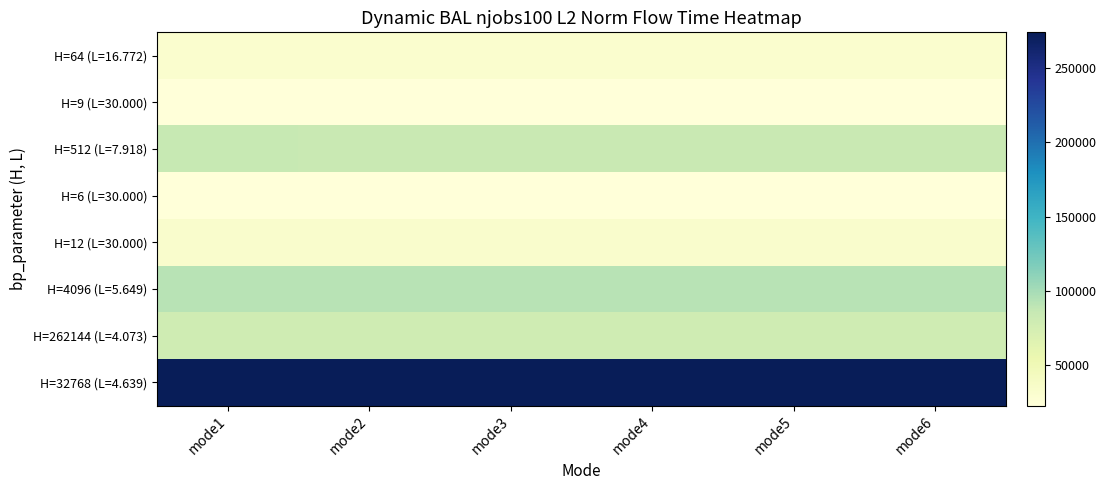

Between mode2 and mode6, which series saw the biggest shift?

H=64 (L=16.772)